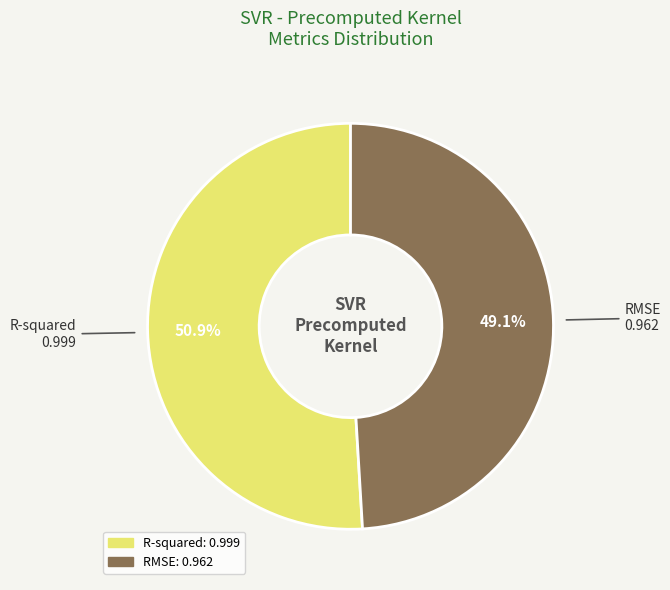

The R-squared slice represents 51% of the pie. True or false?

True